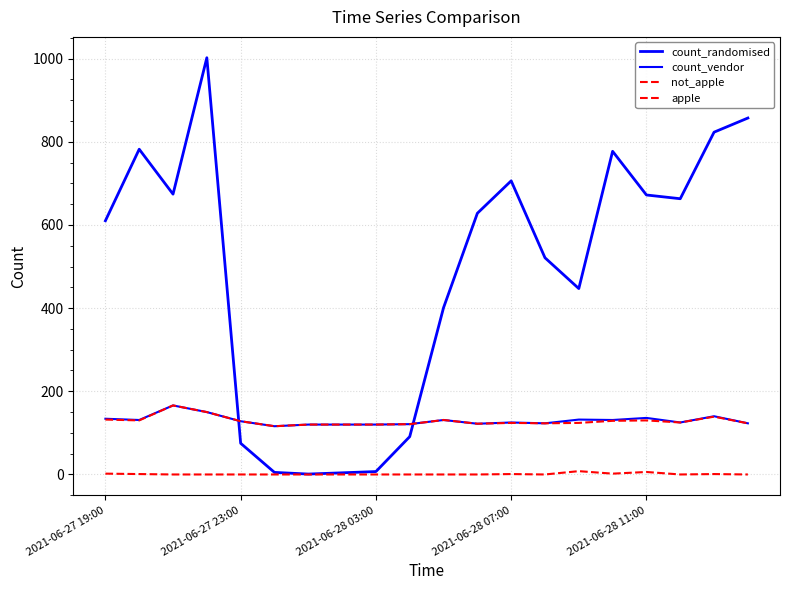

What is the average value of the count_randomised series?

487